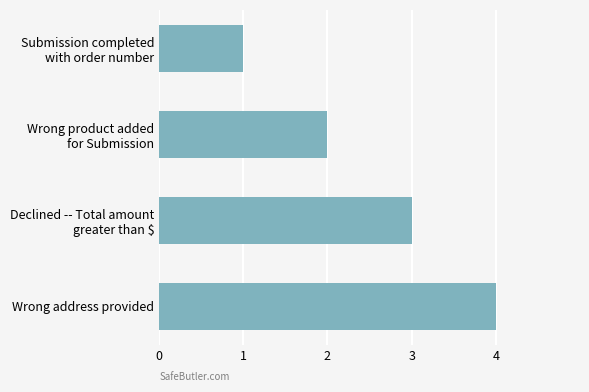

Count the number of categories in the chart.

4